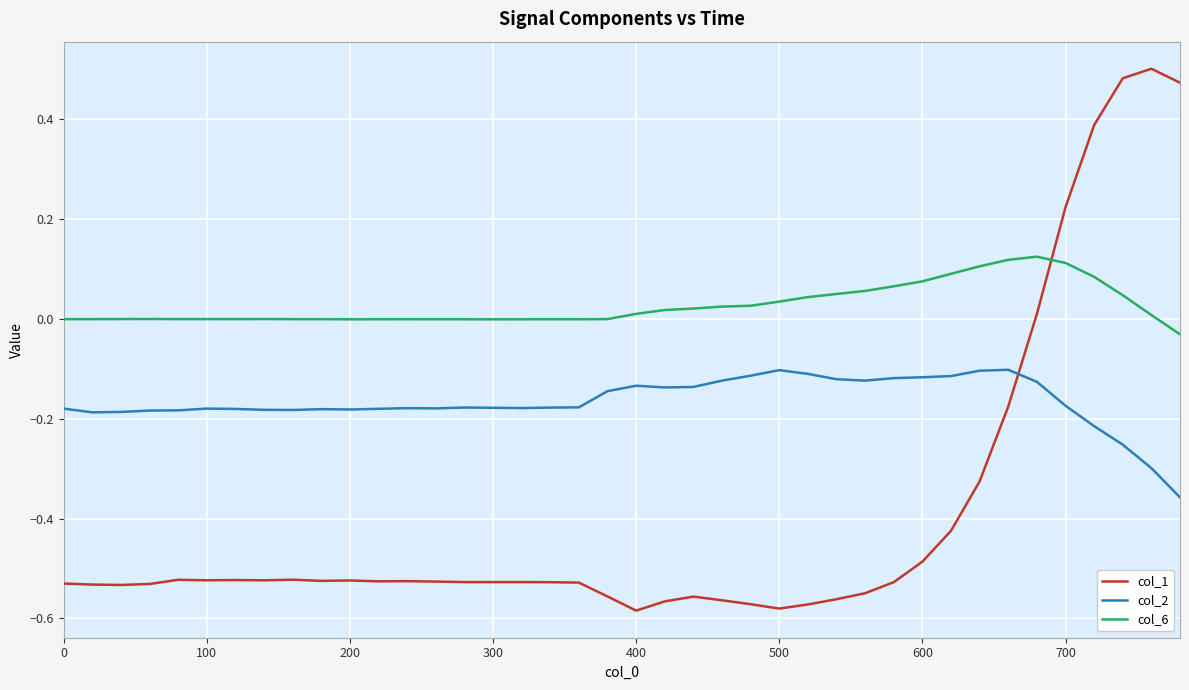

Rank the series by their average value, from lowest to highest.

col_1, col_2, col_6